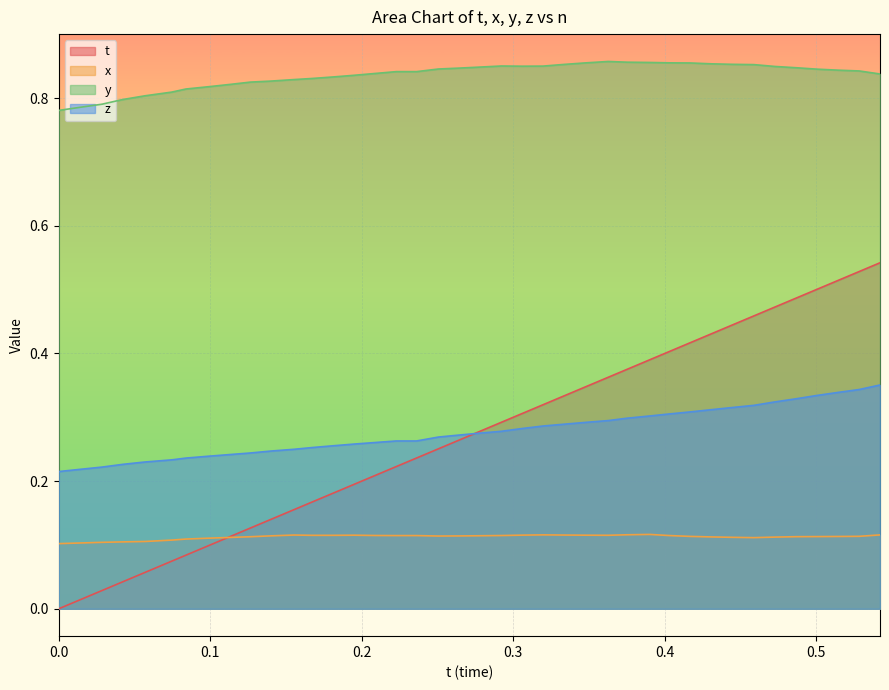

At which category is the sum across all series the highest?

0.5419464